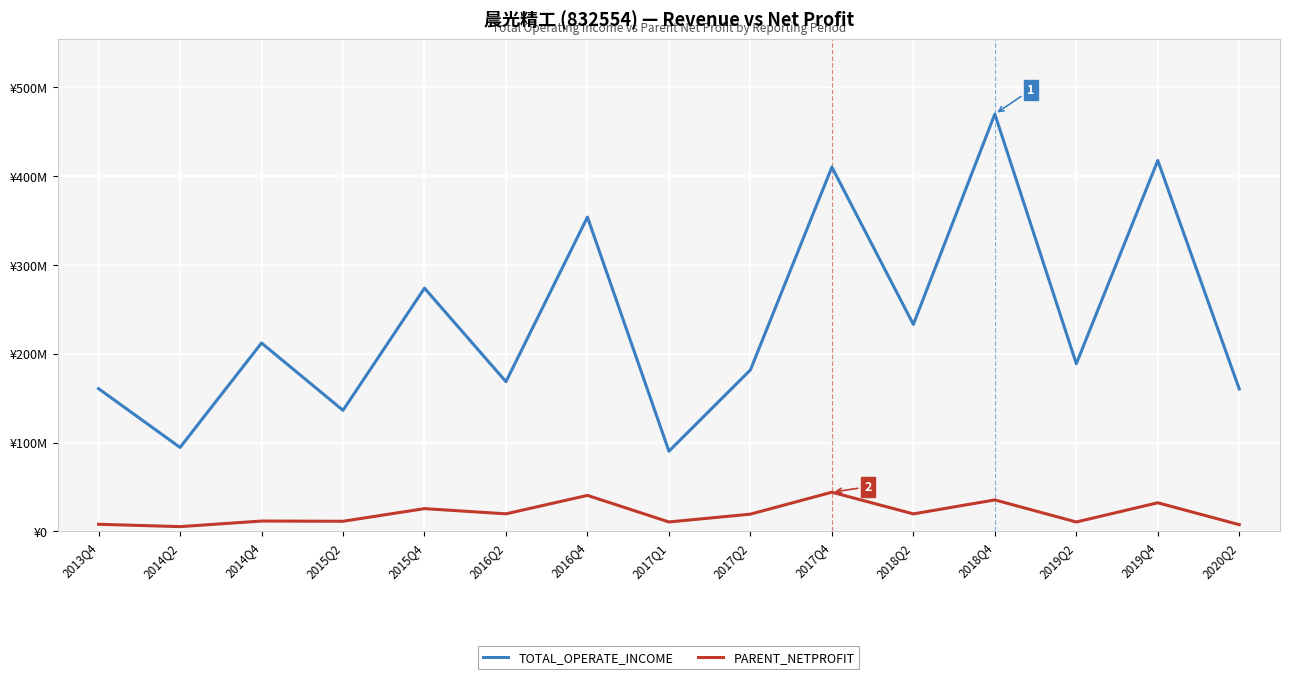

At which category does TOTAL_OPERATE_INCOME reach its first local peak?

2014Q4